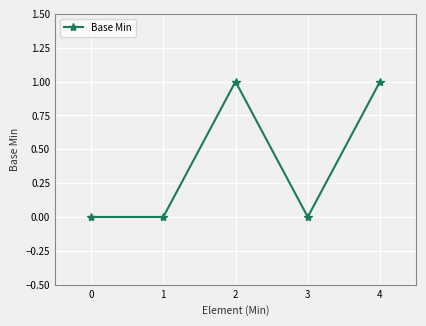

True or false: the data has more than 0 interior local peaks.

True